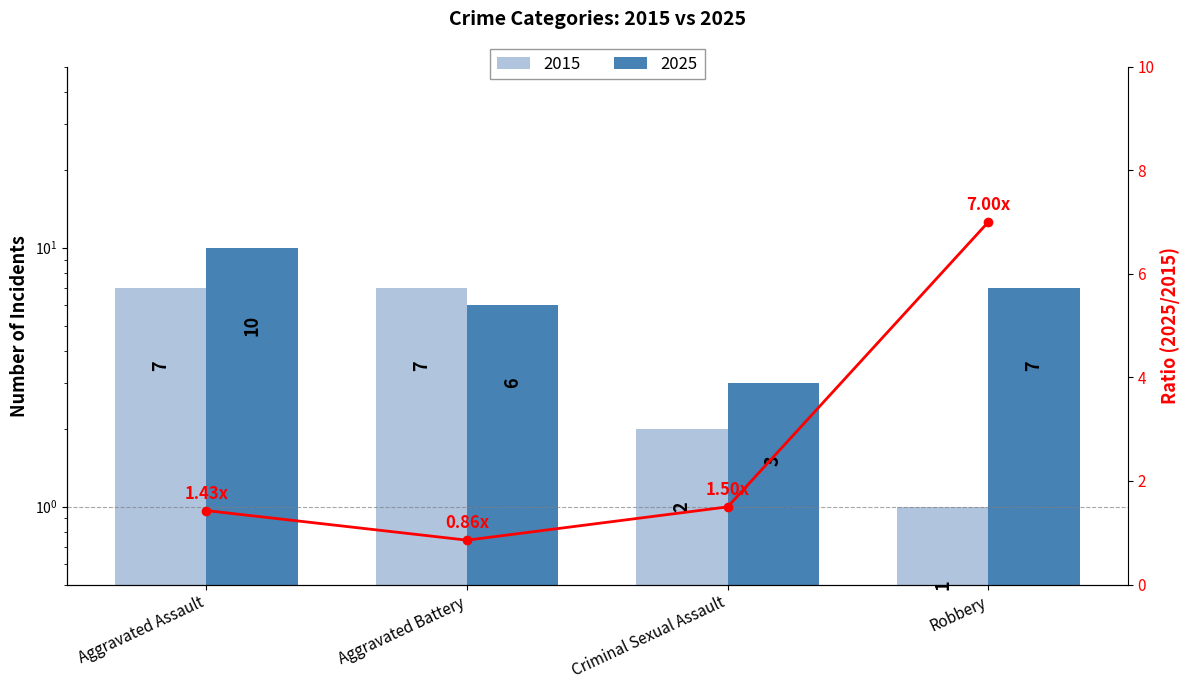

What is the label of the 2nd bar from the right?

Criminal Sexual Assault